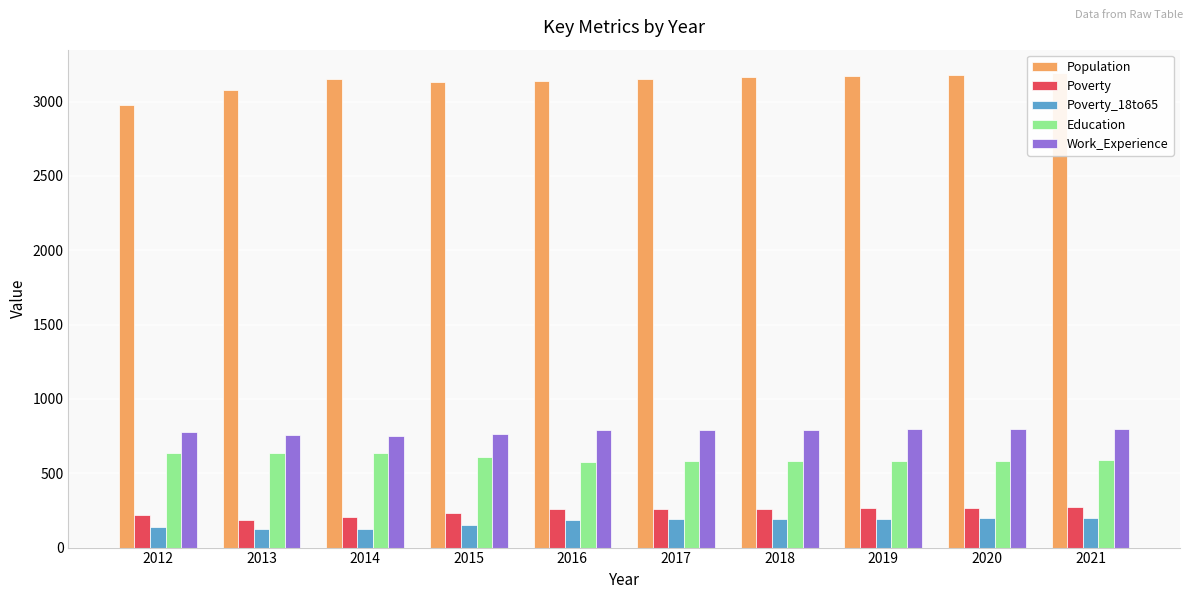

What is the difference between the Poverty_18to65 values at 2017 and 2019?

6